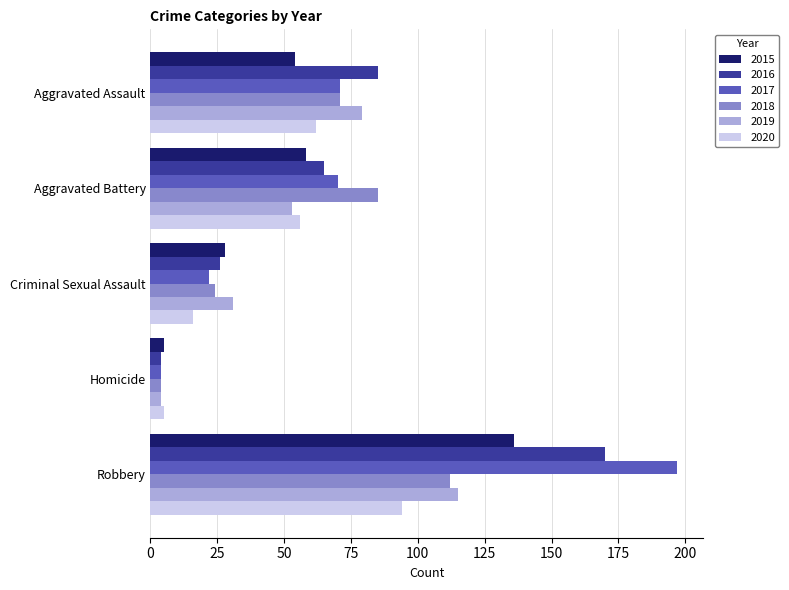

Which label corresponds to the largest value in the chart?

Robbery